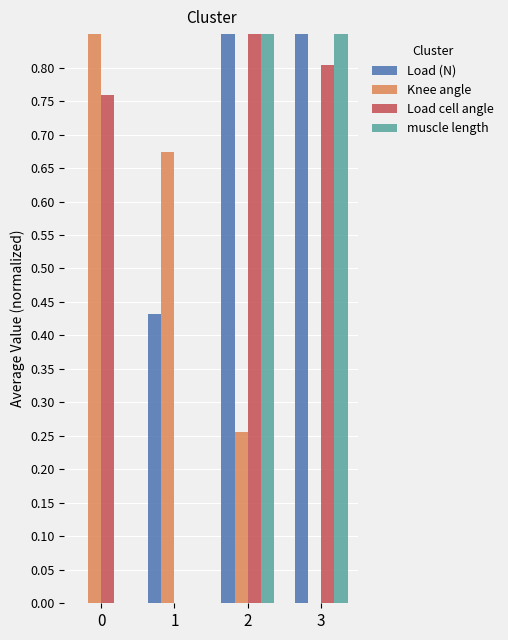

Is it true that Load (N) equals 1.0 at 2?

True